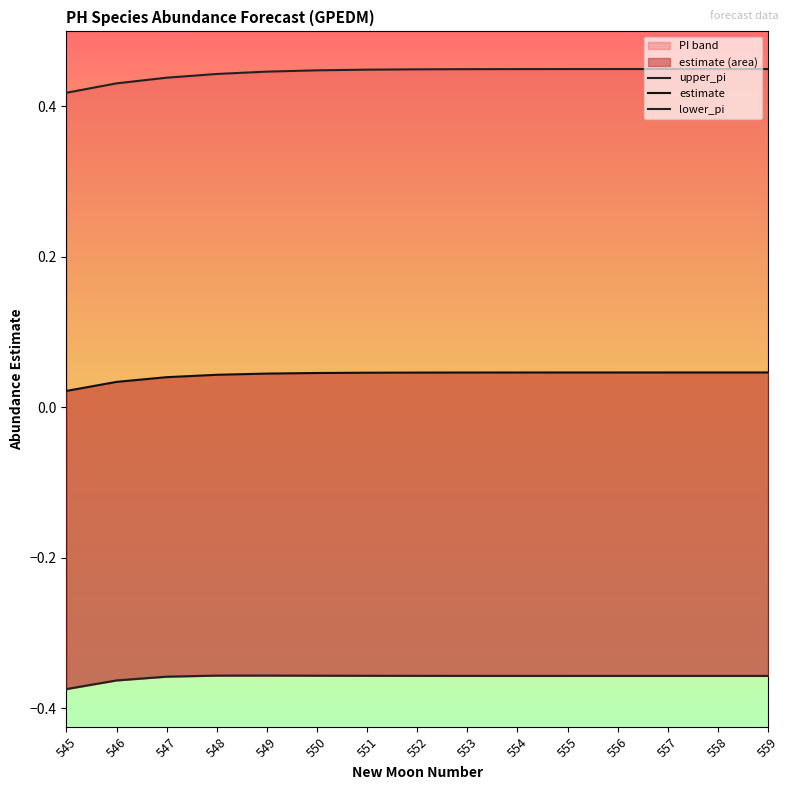

What is the difference between the highest and lowest values at 546?

0.8